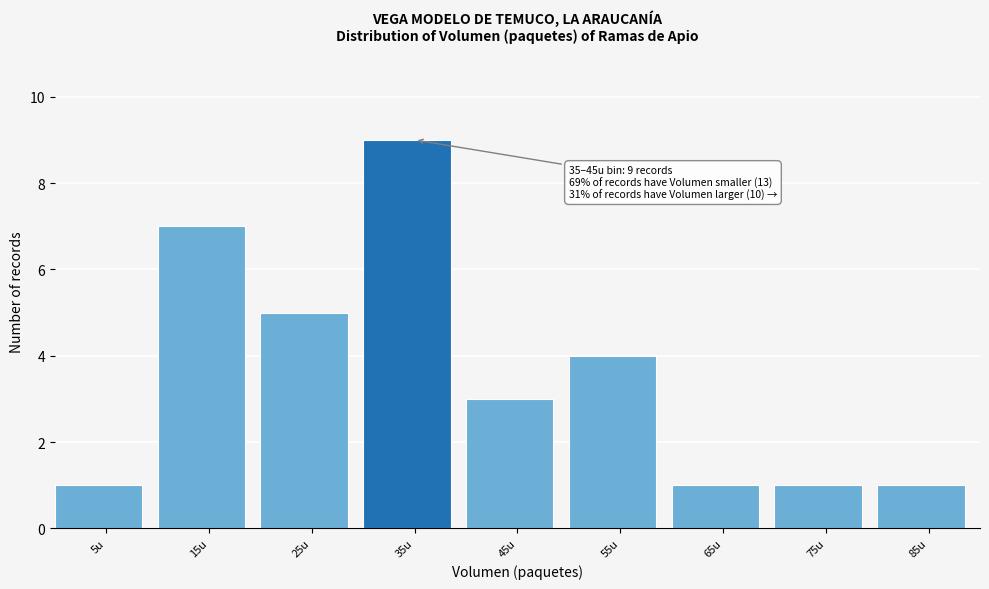

Reading left to right, list all the values displayed in this chart.

5u=1	15u=7	25u=5	35u=9	45u=3	55u=4	65u=1	75u=1	85u=1